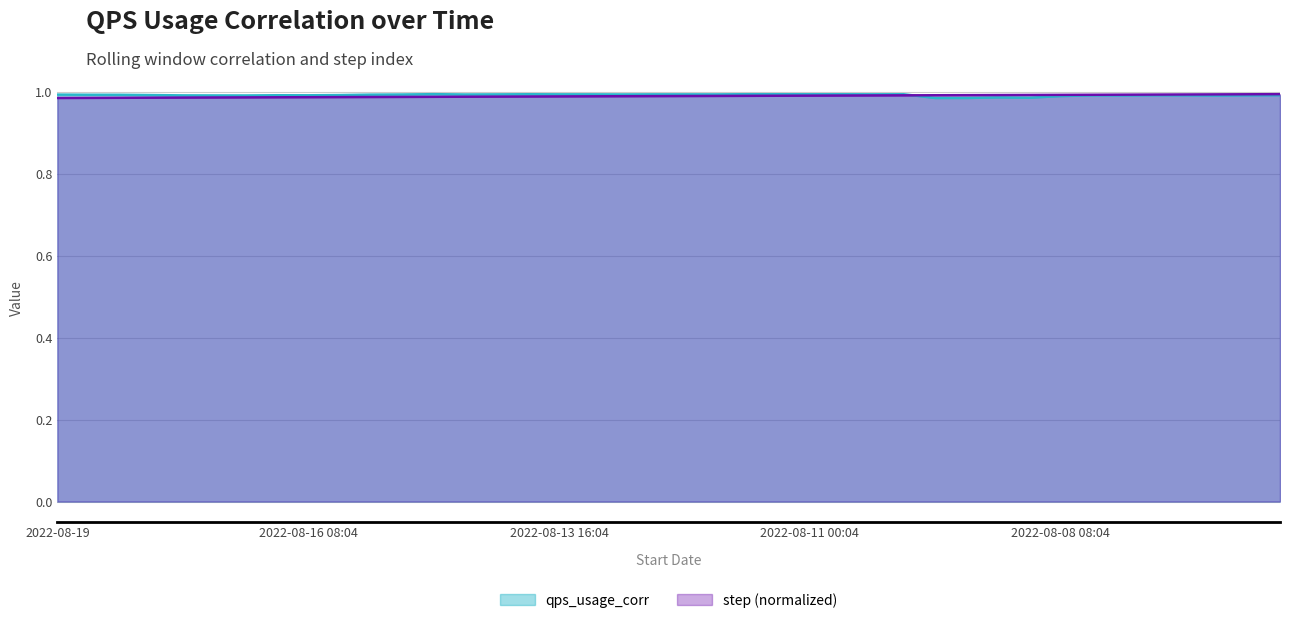

Which series ends up on top after the final intersection of qps_usage_corr and step?

step